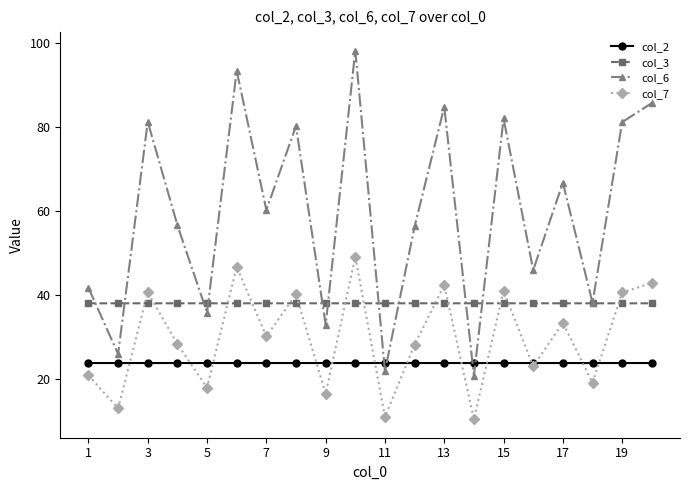

Which series has the largest total across all categories?

col_6